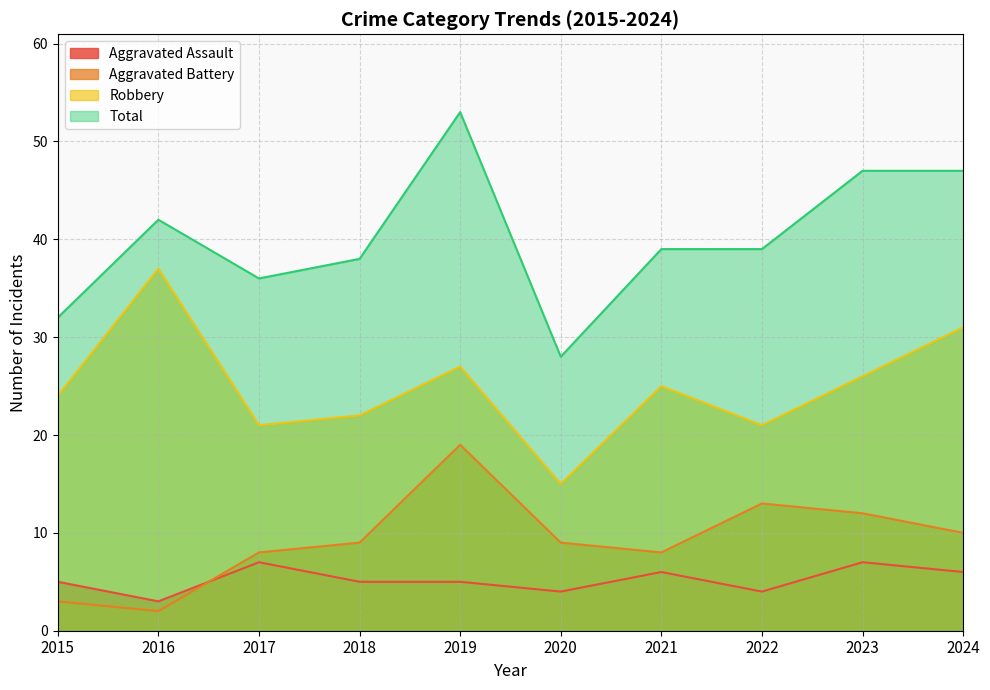

At which label does Robbery reach its minimum?

2020